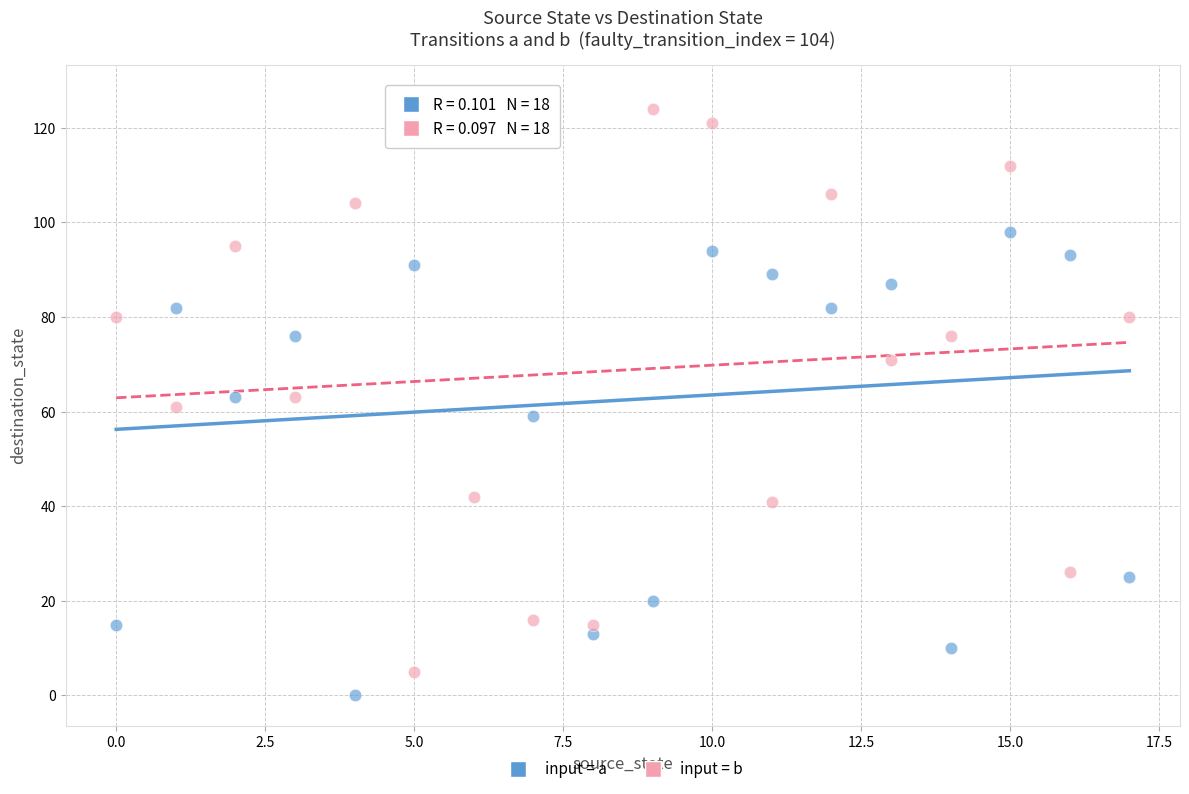

Across all data points, what is the range of Y values (max minus min)?

127